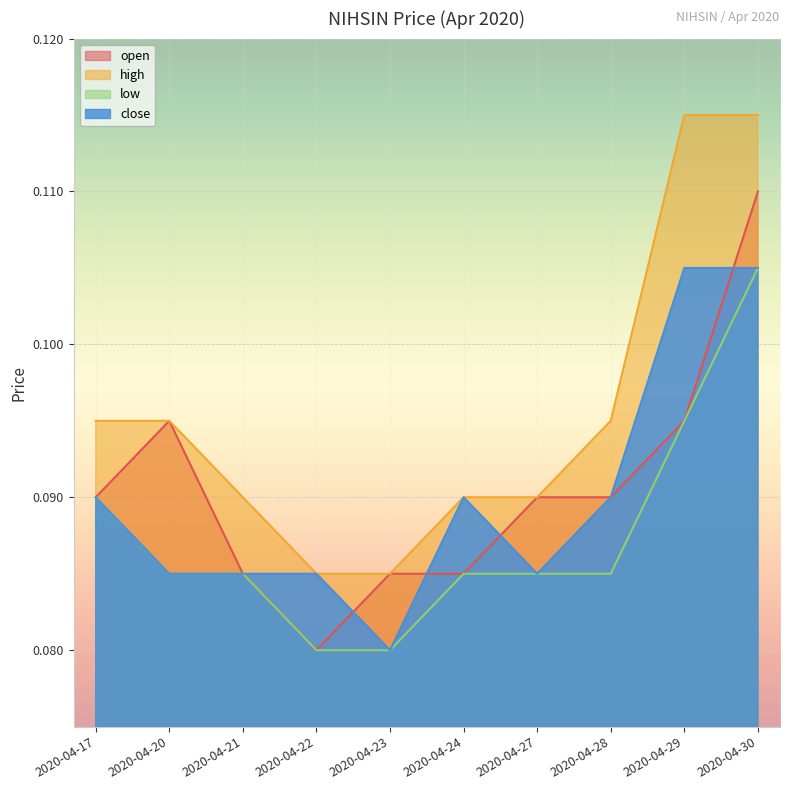

List the series in order of their peak value, lowest first.

low, close, open, high